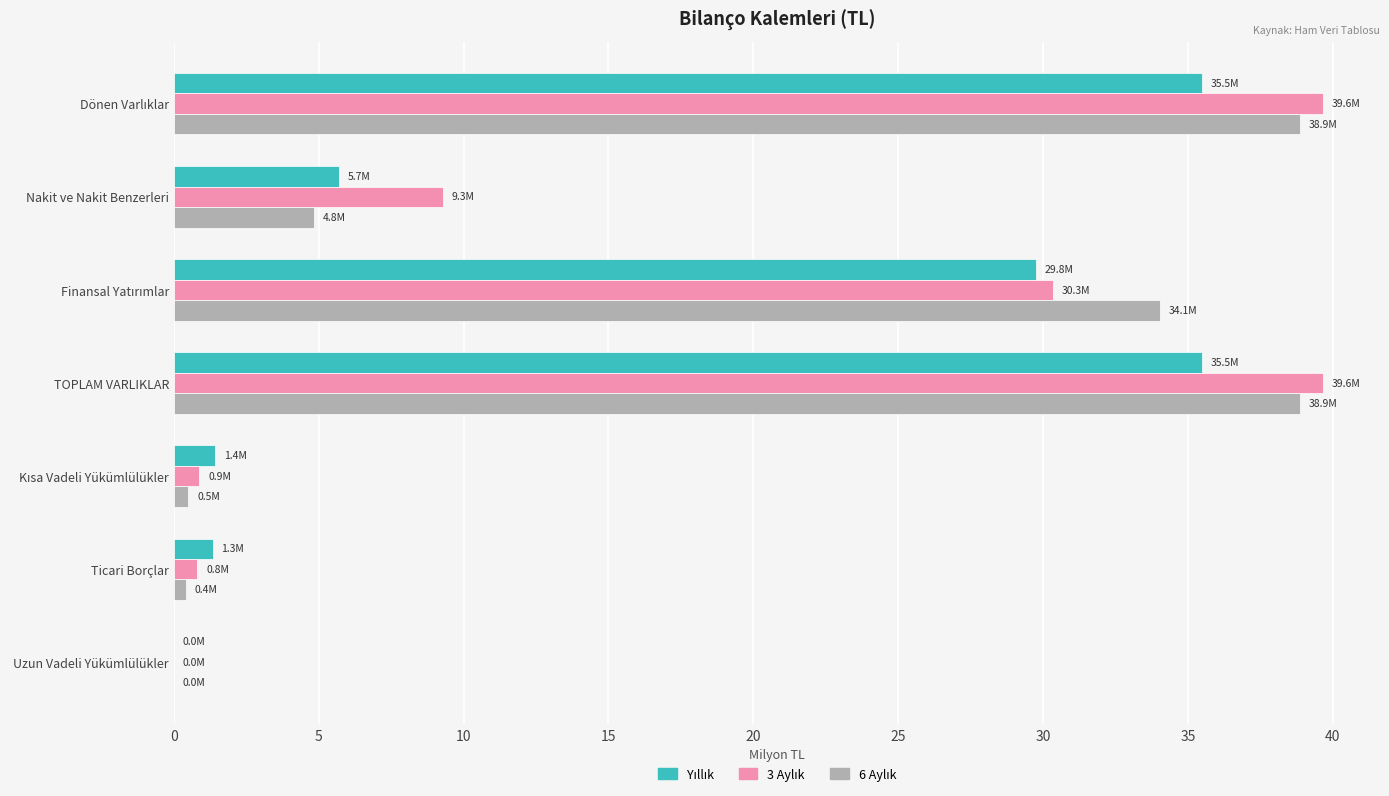

What is the total value across all series at TOPLAM VARLIKLAR?

114.0